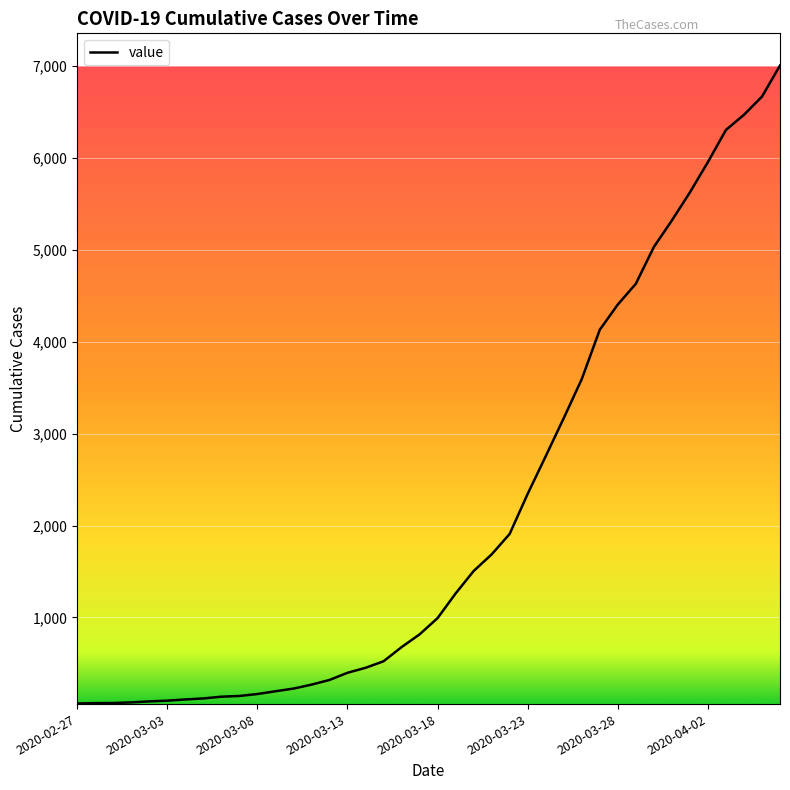

What is the difference between the maximum and minimum values?

6940